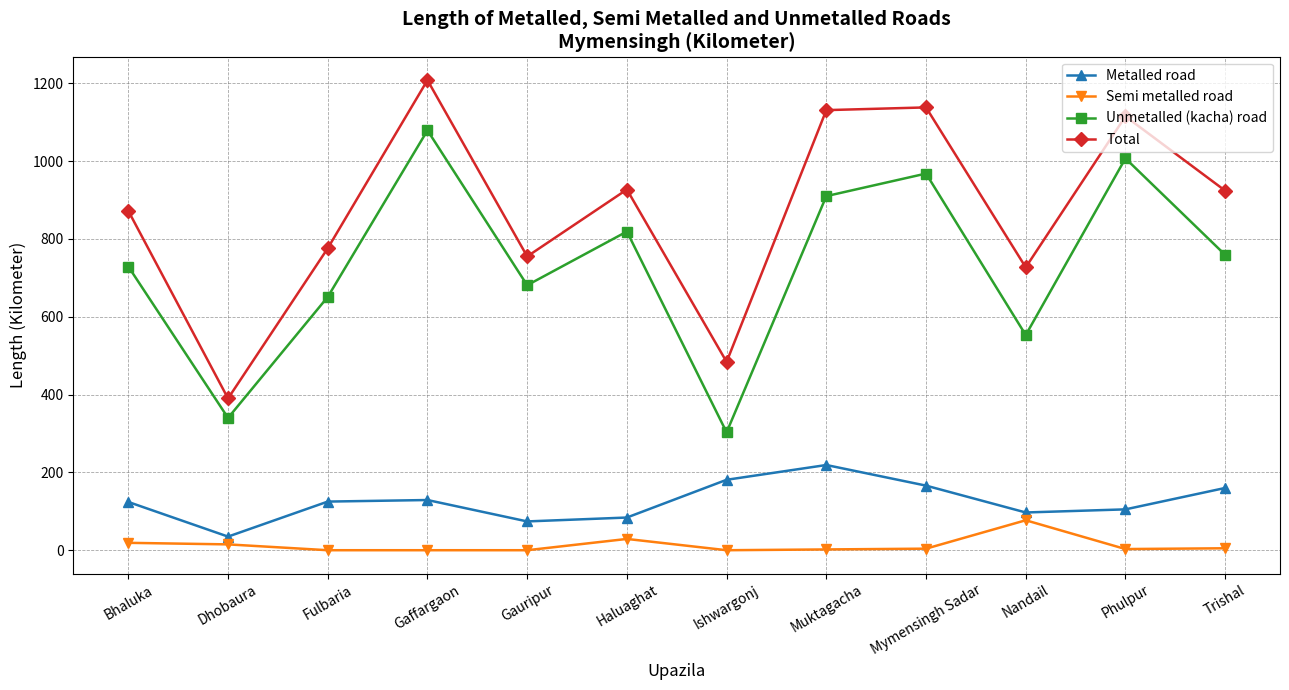

What is the difference between the maximum and minimum values in the Unmetalled (kacha) road series?

776